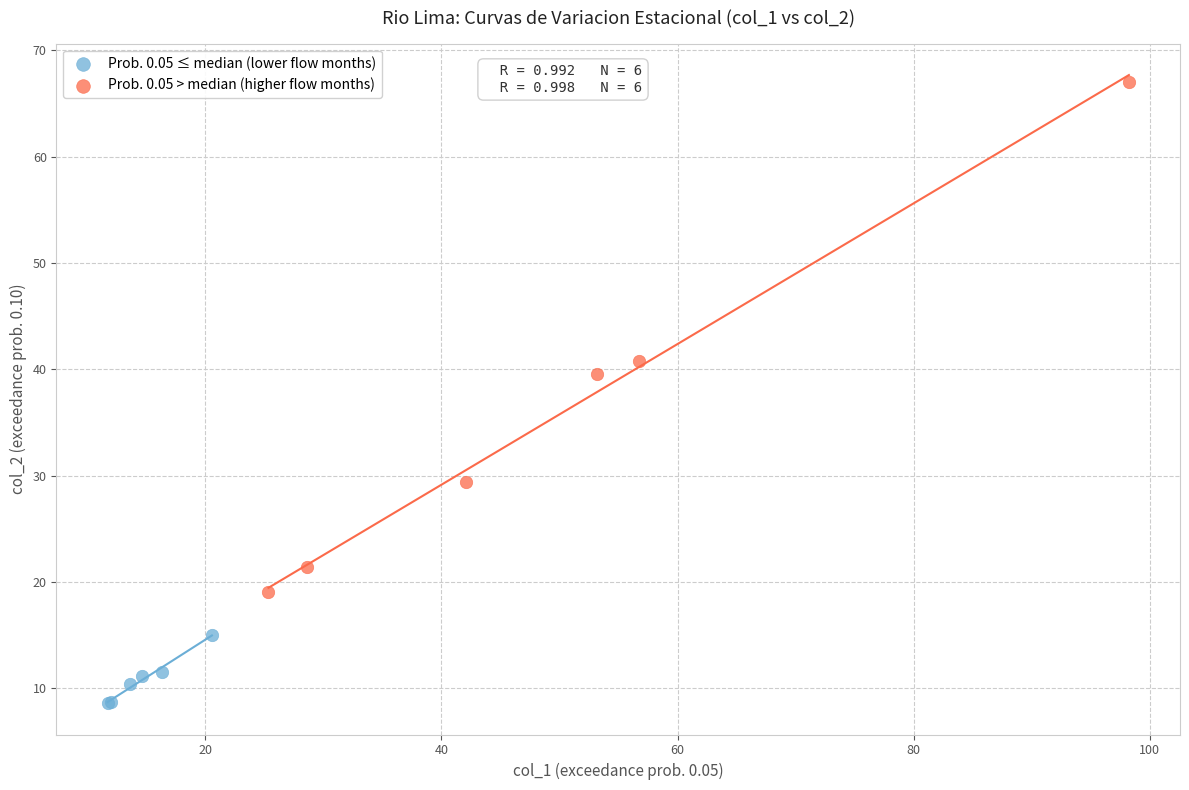

Which series has the widest spread of Y values?

Prob. 0.05 > median (higher flow months)